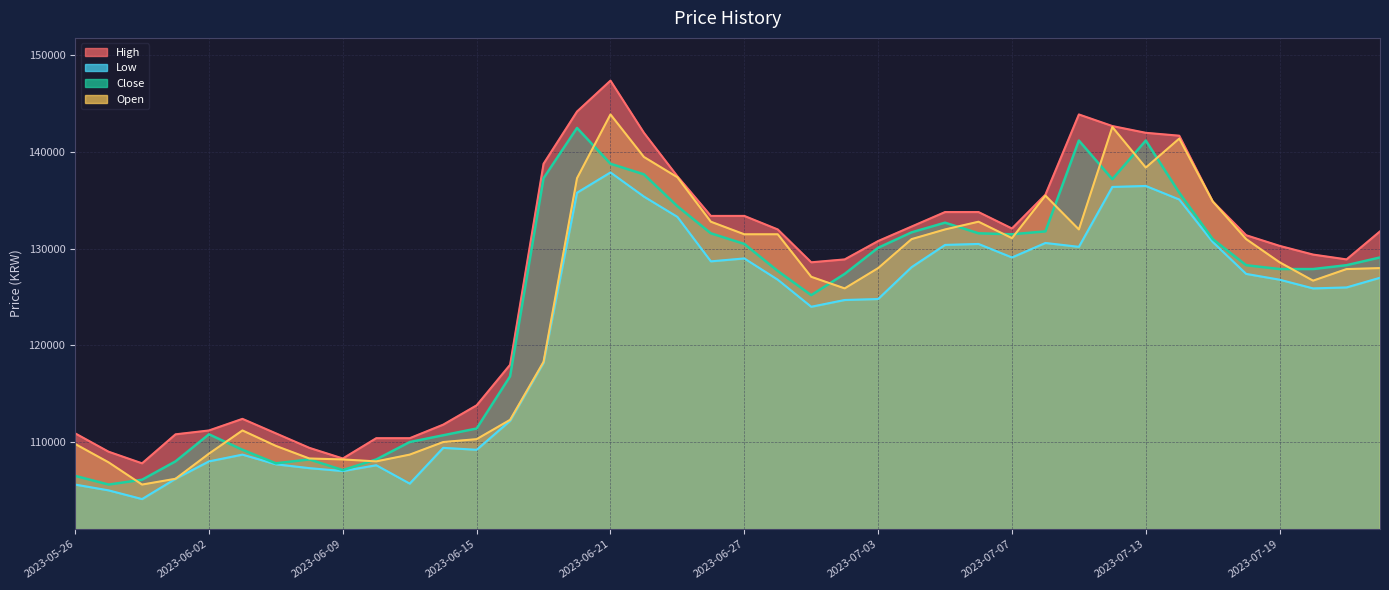

Which series has the largest total across all categories?

High